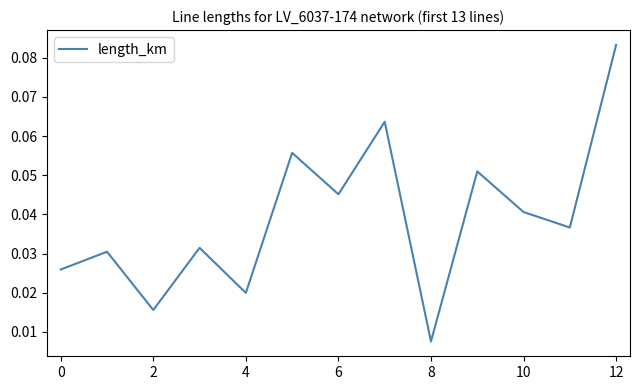

Is this an area chart (filled region under the line)?

No